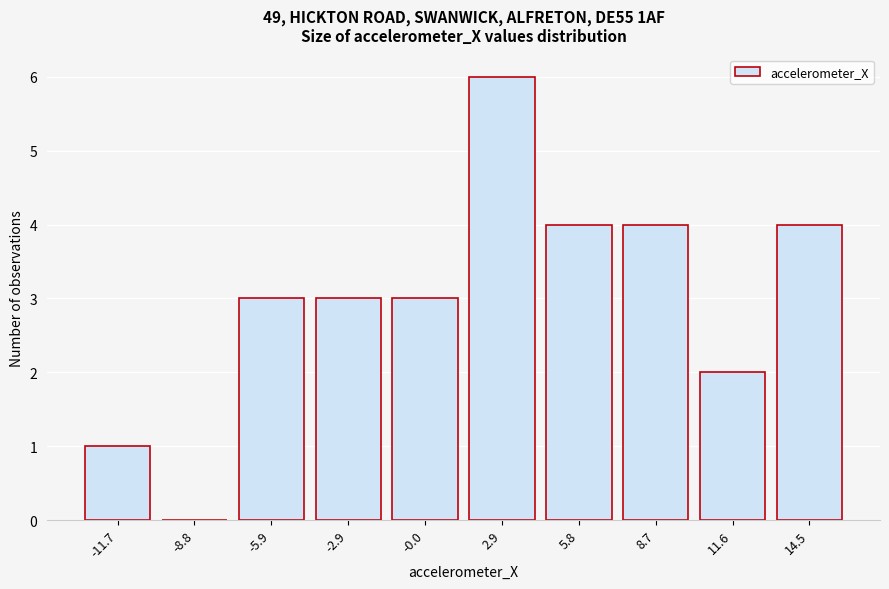

What is the greatest value displayed?

6